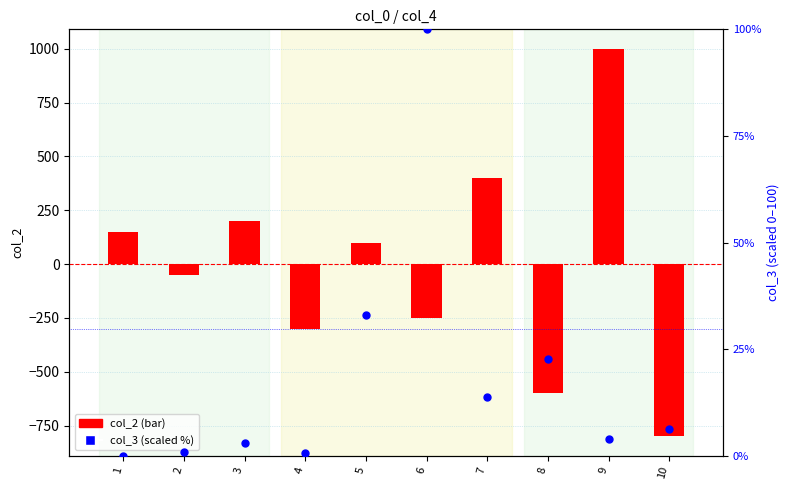

Is the value of col_2 at 2 greater than the value of col_3 at 10?

No